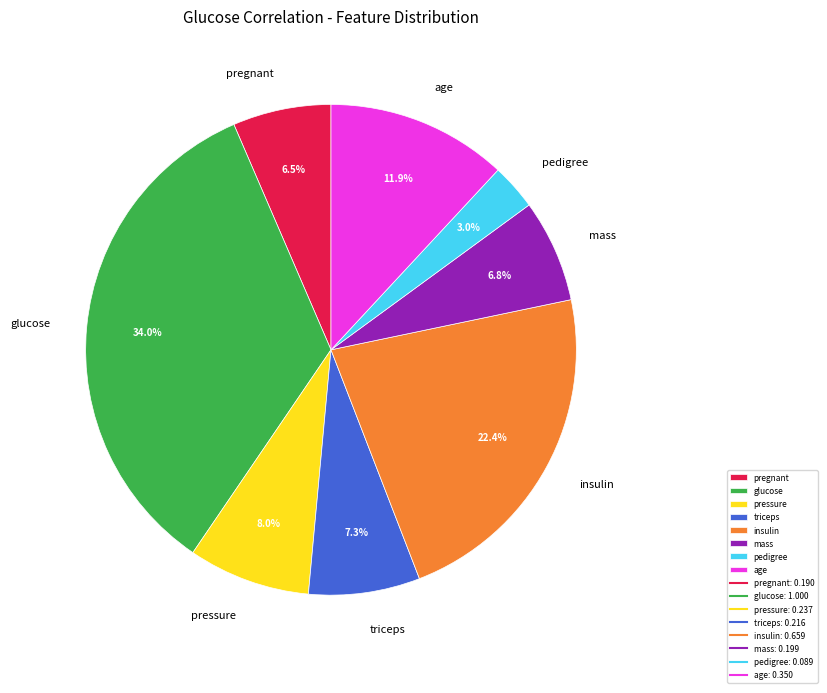

Combined, do pressure and glucose account for over 50%?

No